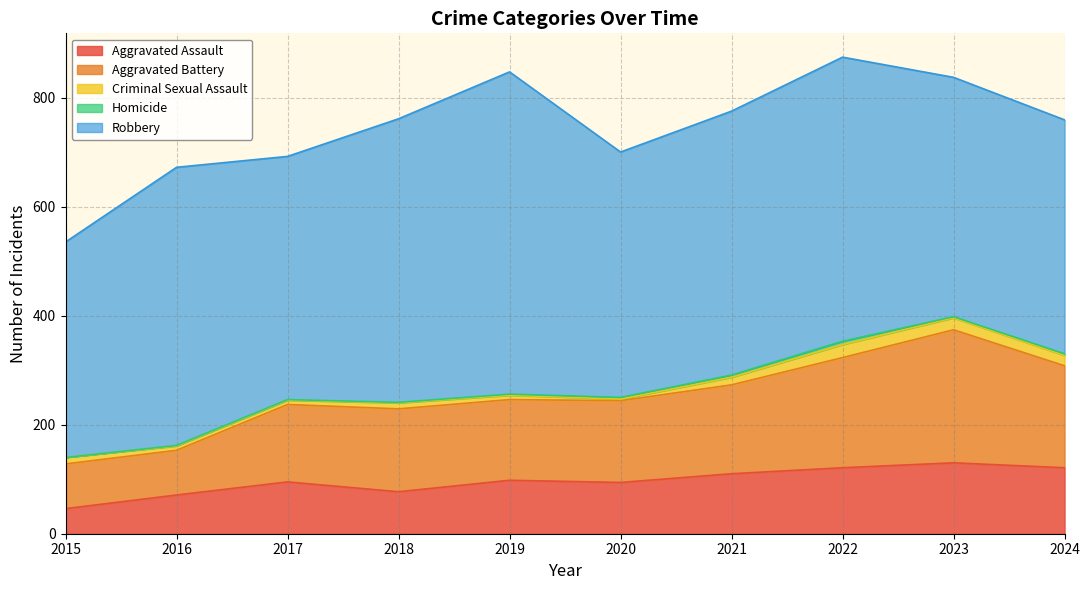

List the labels in order of Aggravated Battery value, smallest first.

2015, 2016, 2017, 2019, 2020, 2018, 2021, 2024, 2022, 2023